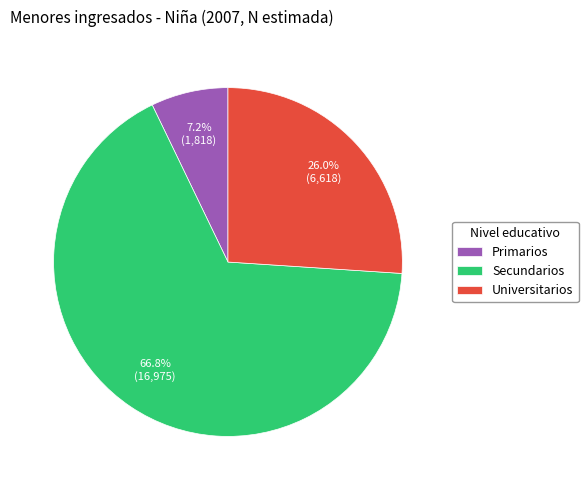

The Primarios slice represents 2% of the pie. True or false?

False